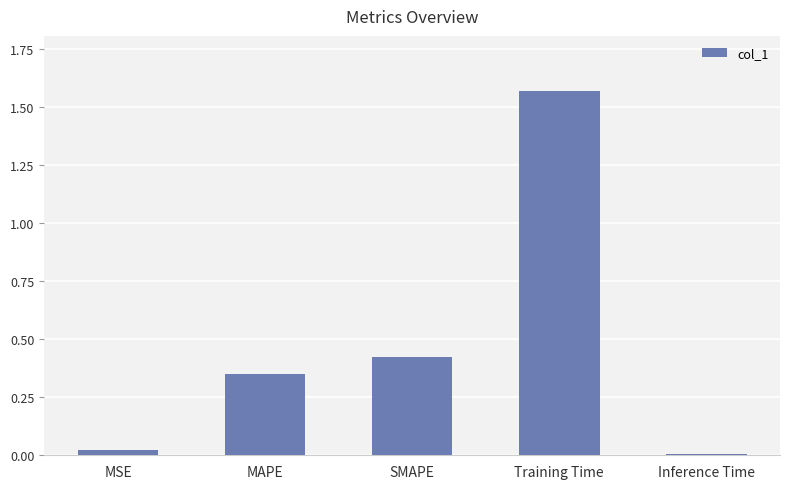

How many distinct data groups are displayed?

1